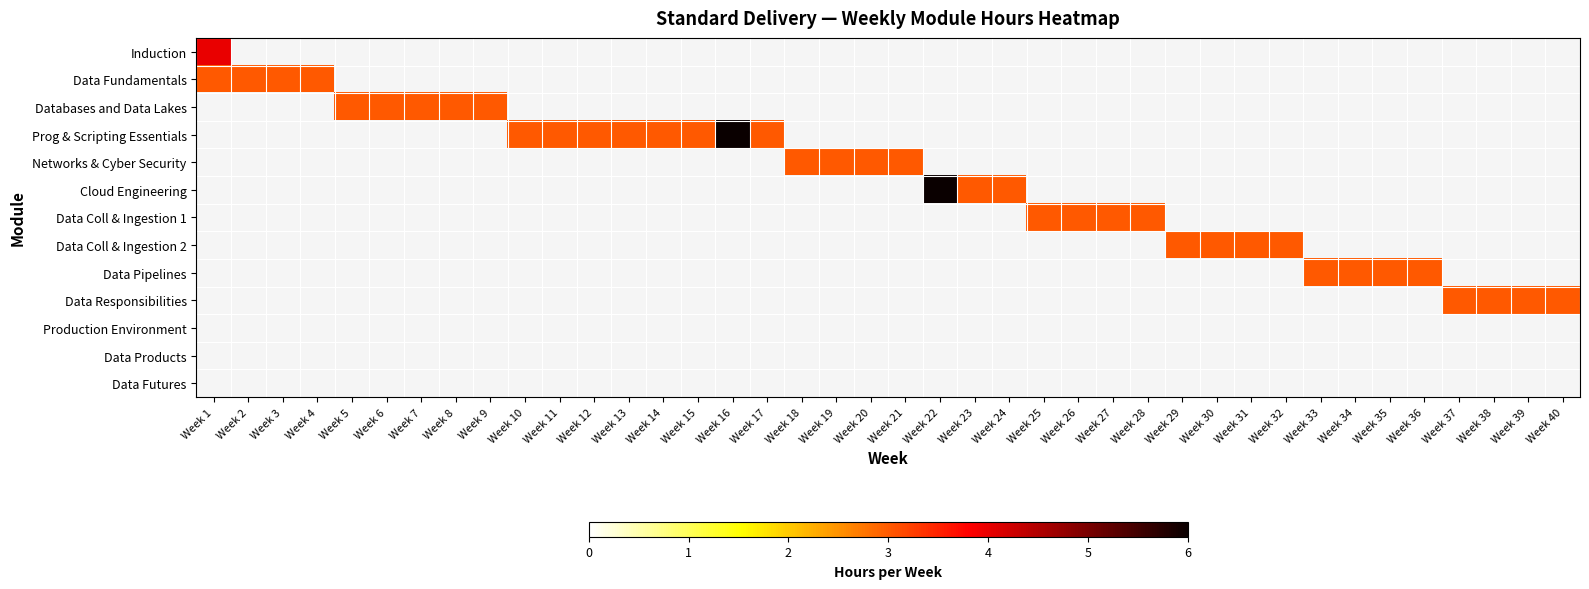

Which has a higher value, Week 7 or Week 14?

Week 14